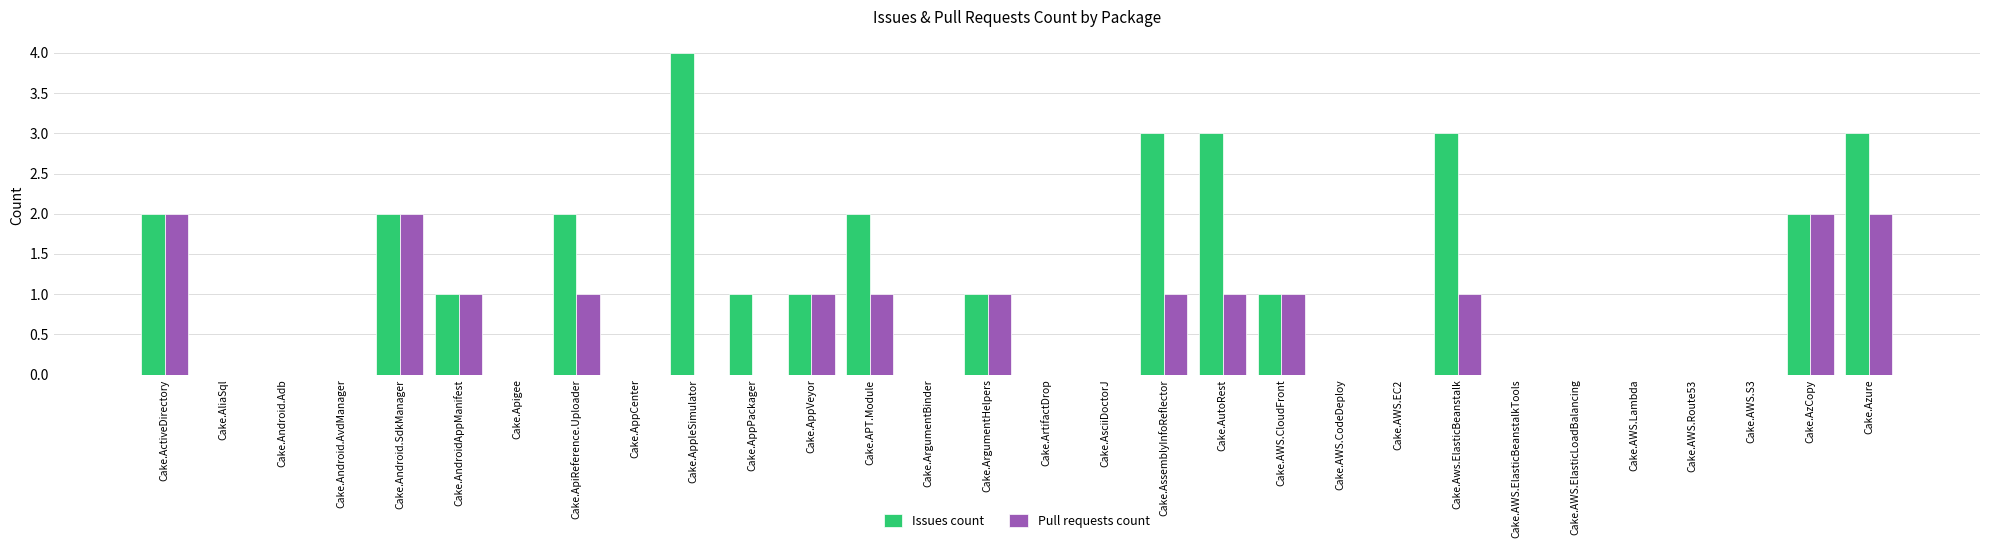

The Issues count series shows 0 at Cake.AWS.Lambda. True or false?

True